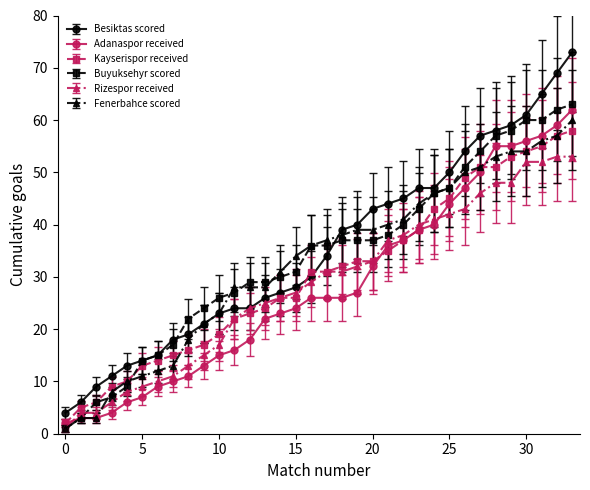

Reading left to right, list all the values displayed in this chart.

Besiktas scored: 4	6	9	11	13	14	15	18	19	21	23	24	24	26	27	28	30	34	39	40	43	44	45	47	47	50	54	57	58	59	61	65	69	73
Adanaspor received: 2	3	3	4	6	7	9	10	11	13	15	16	18	22	23	24	26	26	26	27	32	36	37	39	40	44	47	50	55	55	56	57	59	62
Kayserispor received: 2	5	6	9	10	13	14	15	16	17	19	22	23	24	26	26	31	31	32	33	33	35	37	39	43	45	49	51	51	53	54	55	57	58
Buyuksehyr scored: 1	3	6	7	9	14	15	17	22	24	26	27	29	29	30	31	36	36	37	37	37	38	40	43	46	47	51	54	57	58	60	60	62	63
Rizespor received: 1	4	4	6	8	9	10	11	13	15	17	22	24	25	26	27	29	31	31	32	33	37	38	40	41	42	43	46	48	48	52	52	53	53
Fenerbahce scored: 1	3	3	8	10	11	12	13	18	21	23	28	28	28	31	34	36	37	38	39	39	40	41	44	46	47	50	51	53	54	54	56	57	60